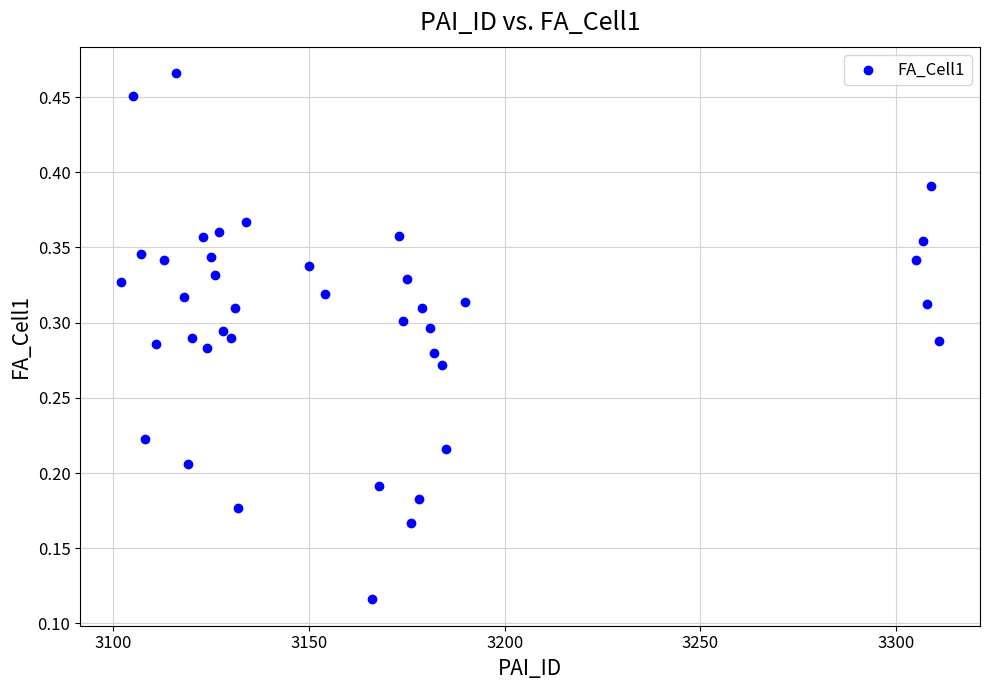

What is the range of X values (max minus min)?

209.0